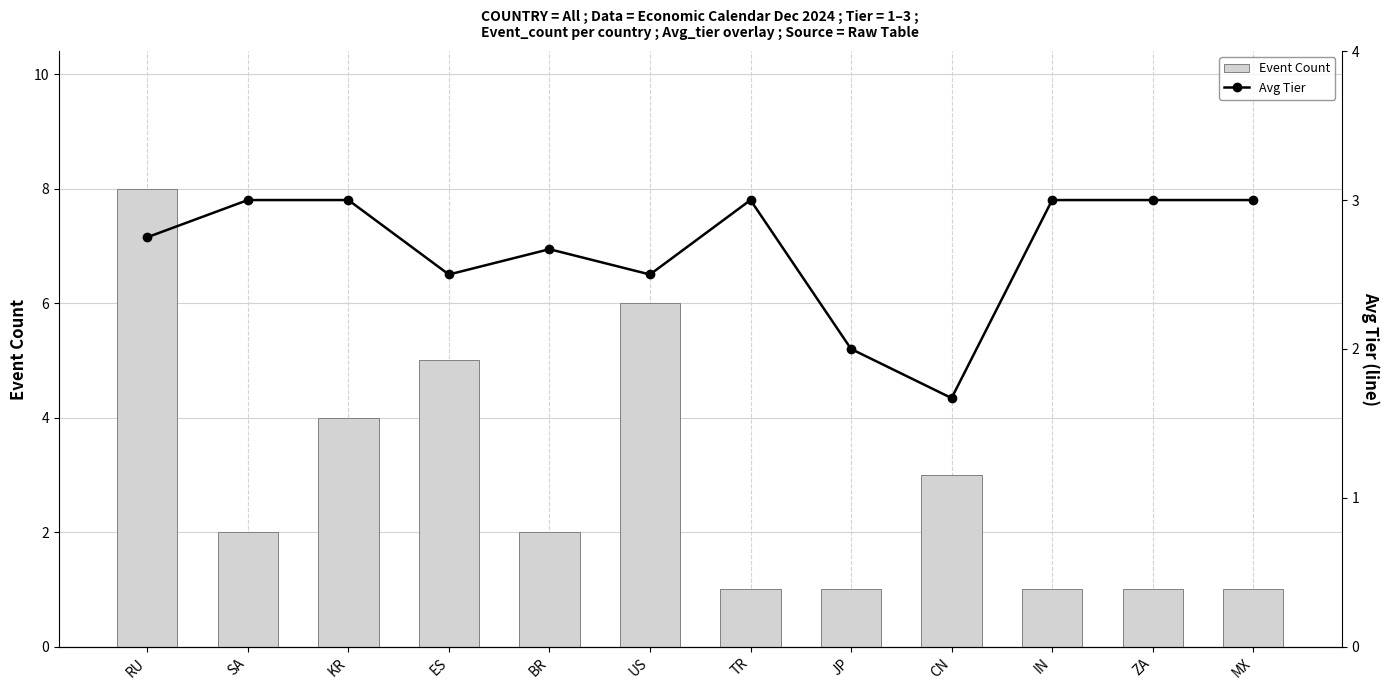

At which label is Avg Tier closest to 2?

JP